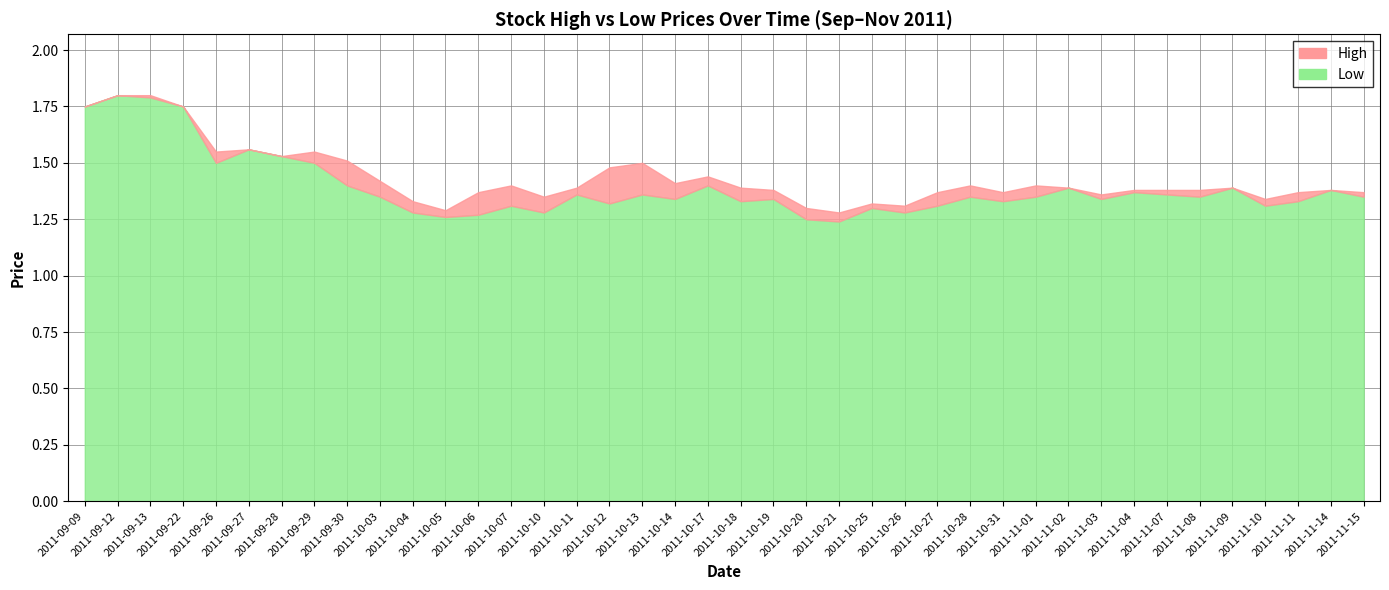

What is the smallest value displayed?

1.2